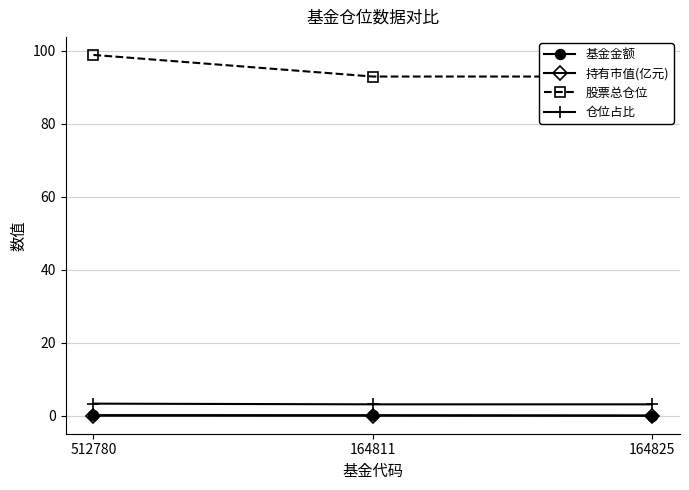

Between 512780 and 164811, which is larger?

512780